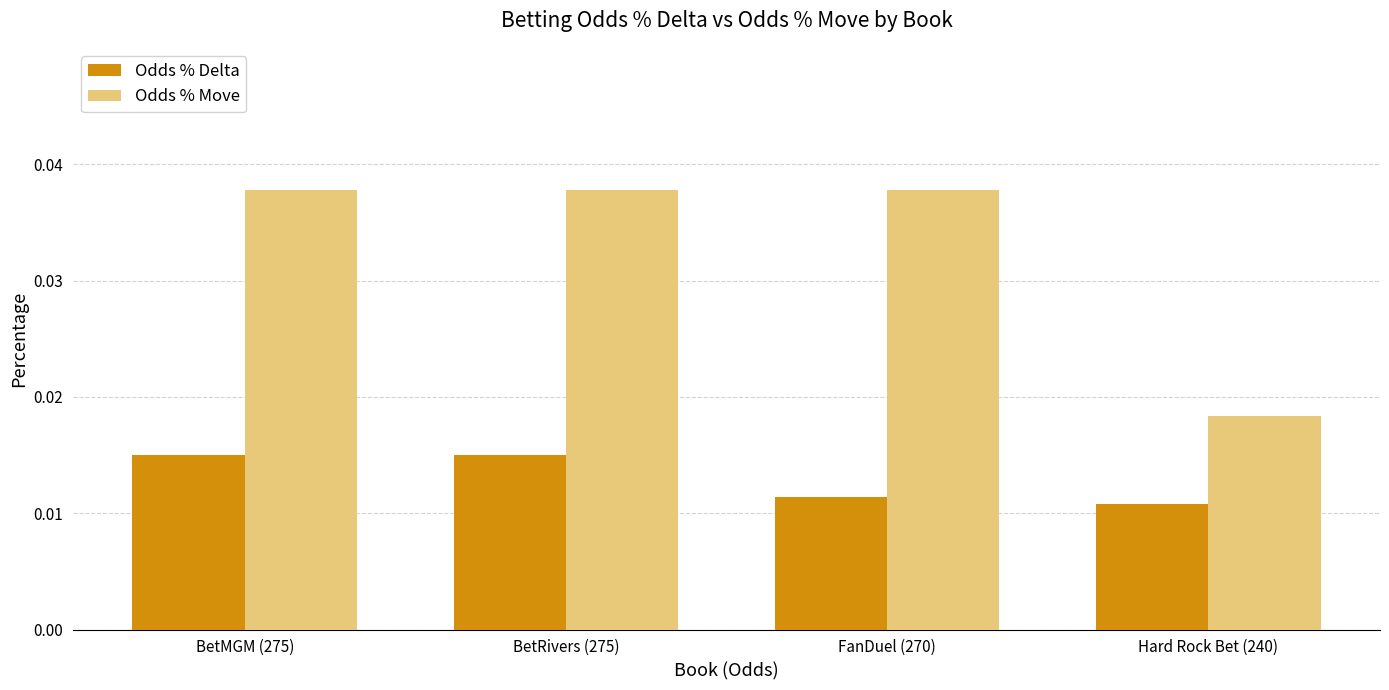

What position from the right is FanDuel (270)?

2